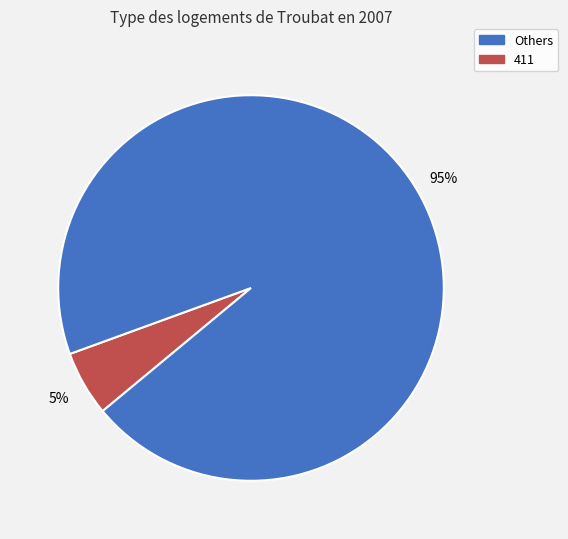

Is there any slice that represents more than half of the pie?

Yes